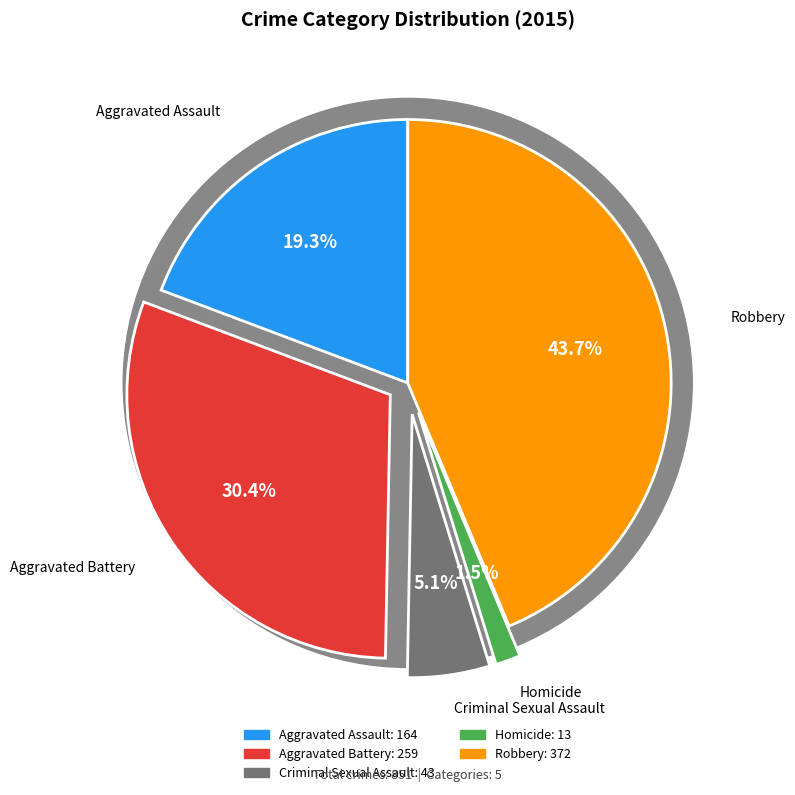

The Robbery slice represents 44% of the pie. True or false?

True